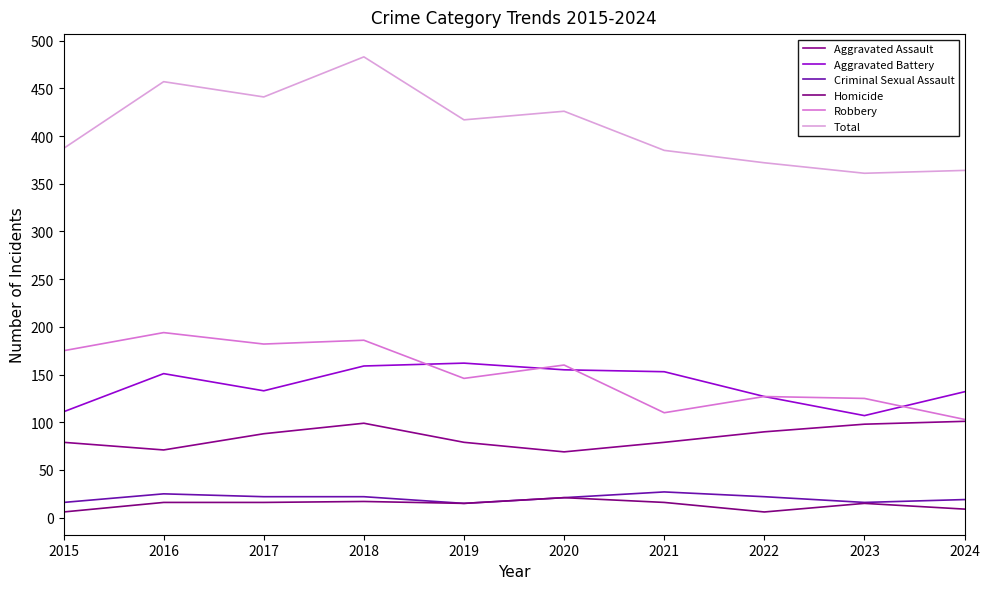

Which series changed the most between 2019 and 2021?

Robbery